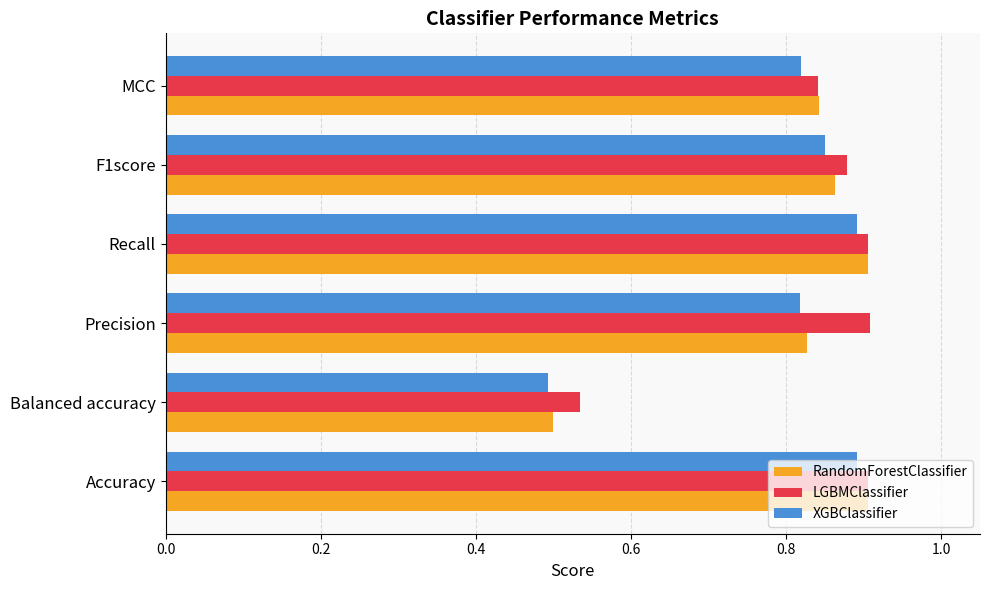

Which series has the widest spread of values?

RandomForestClassifier